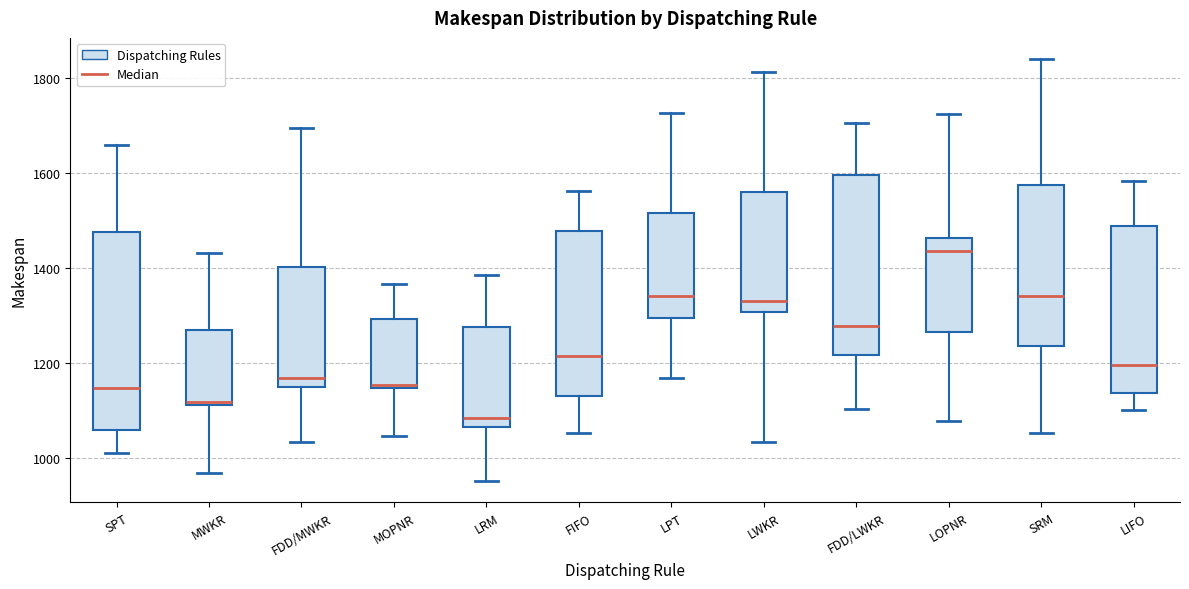

Where is the upper edge of the box for LPT on the y-axis? The values are not printed on the chart, so give them approximately, as read against the axis.

1520